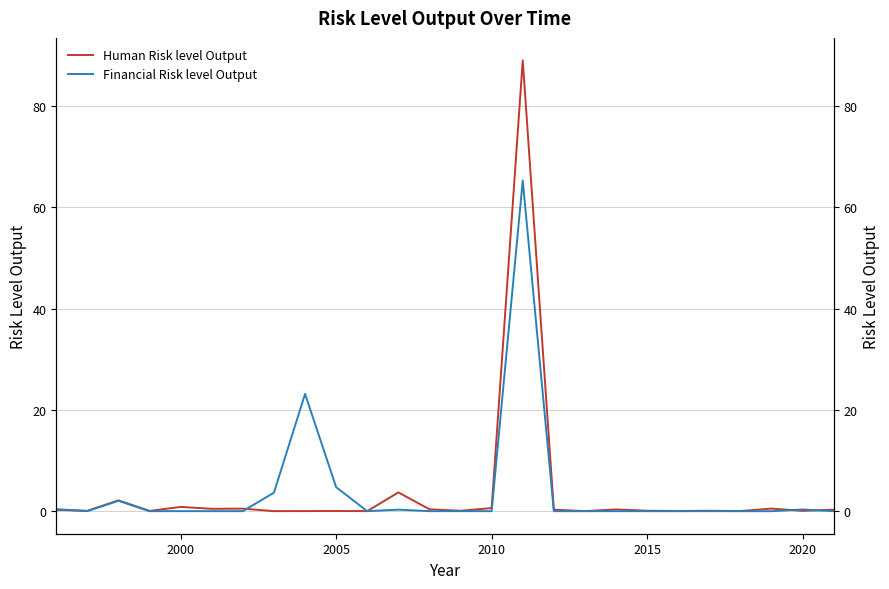

True or false: Financial Risk level Output has a value of 0.0 at 2020.

True